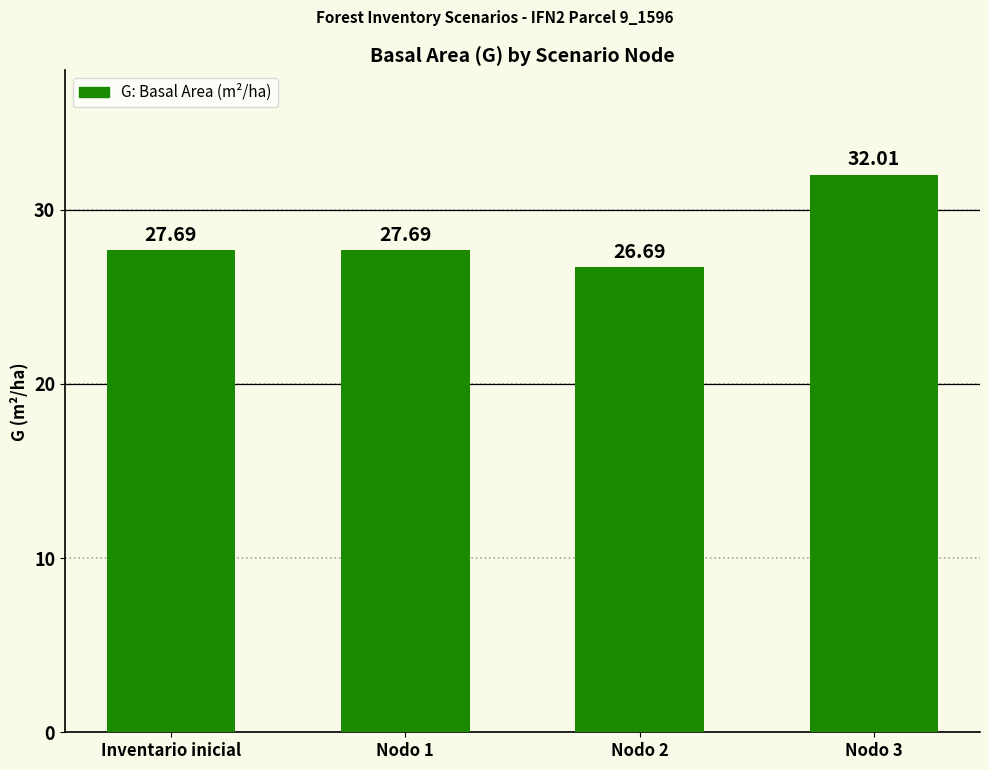

Reading right to left, transcribe all the data shown in this chart.

Nodo 3=32.0	Nodo 2=26.7	Nodo 1=27.7	Inventario inicial=27.7